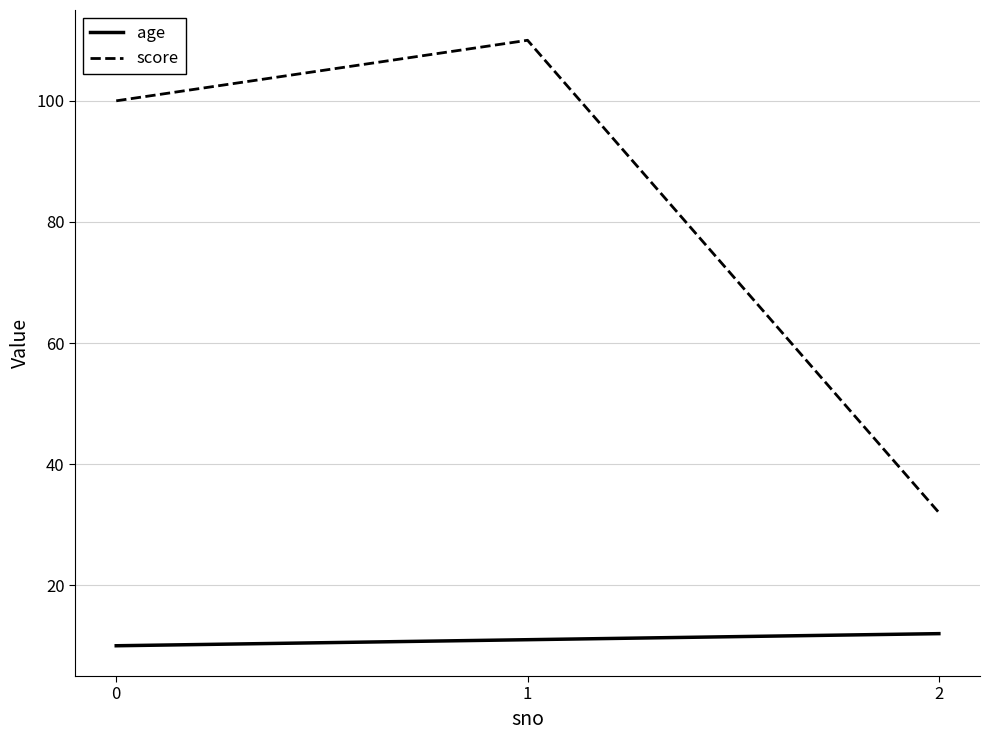

What is the difference between the maximum and minimum values in the score series?

78